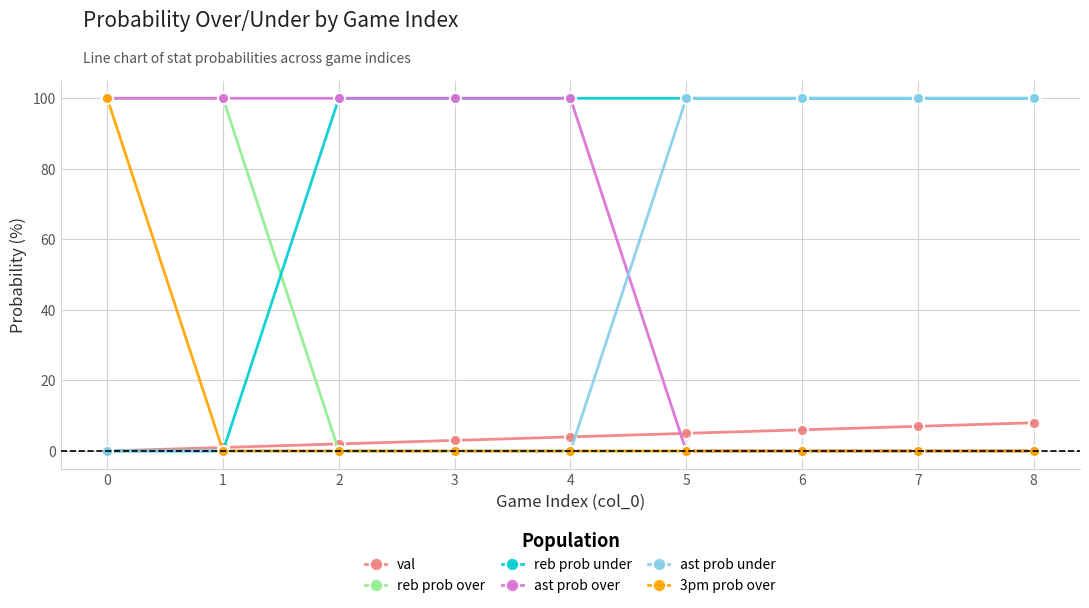

True or false: reb prob under has a value of 58 at 5.

False